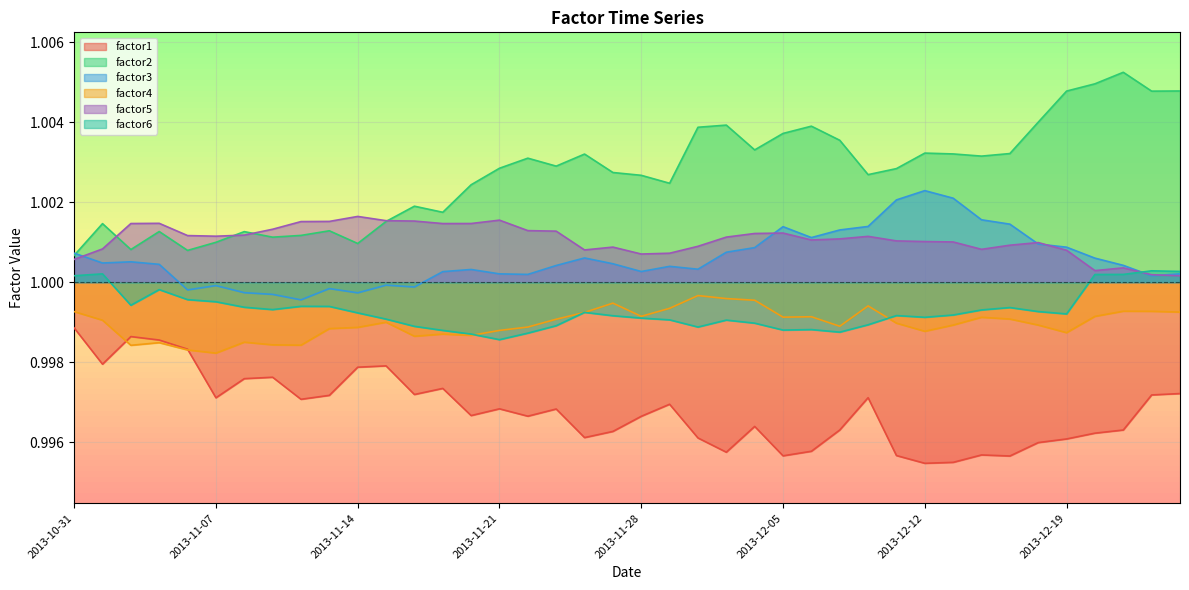

Where do factor1 and factor4 first cross each other?

2013-11-01 and 2013-11-04